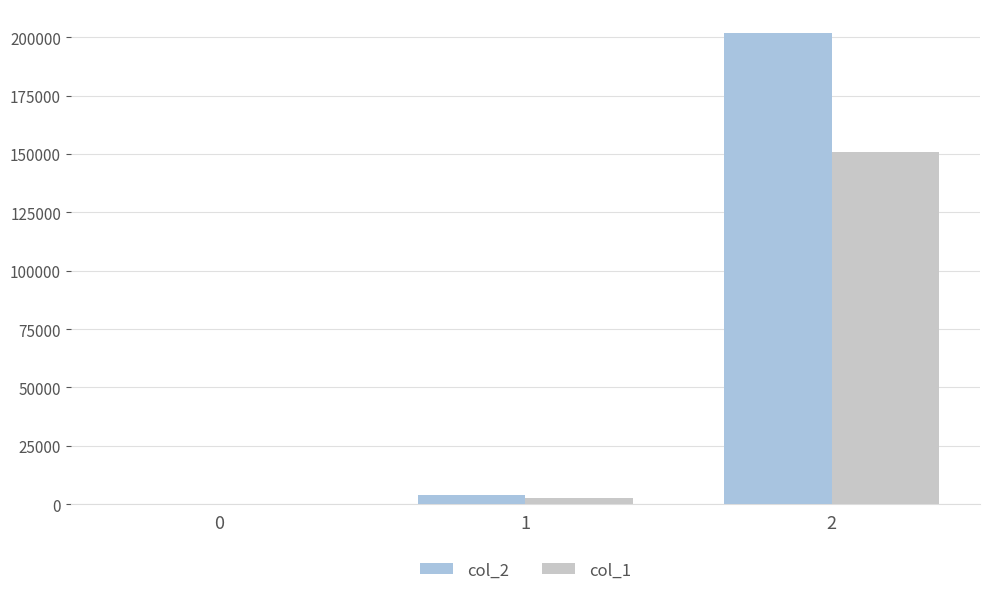

What is the maximum value shown in the chart?

202000